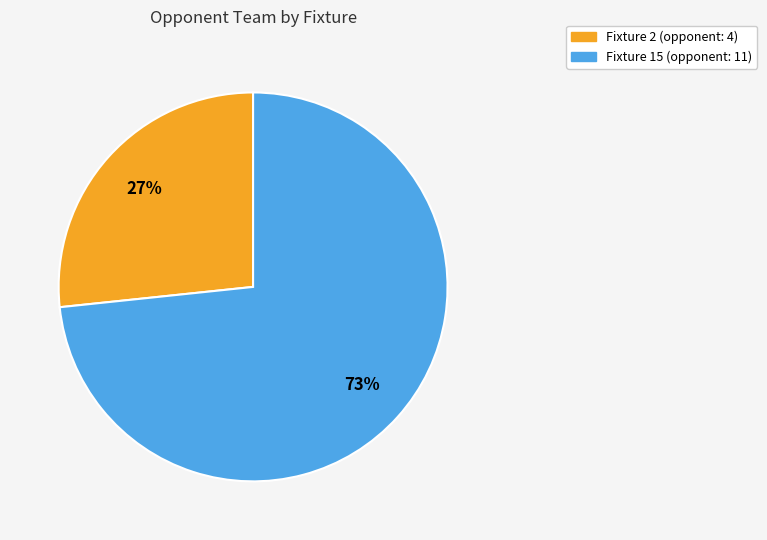

To the nearest percent, what percentage of the pie is Fixture 2?

27%